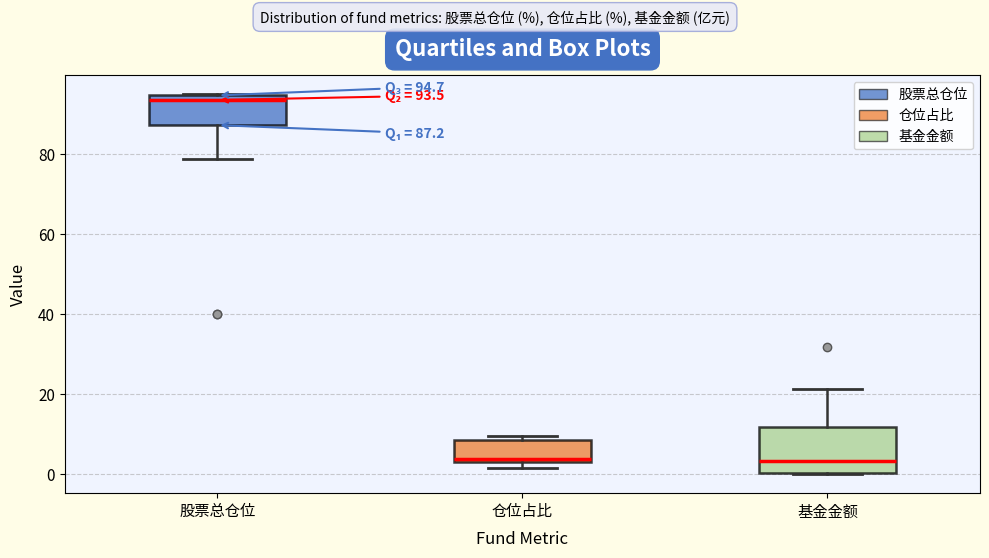

Comparing the boxes themselves (not the whiskers), which one is the tallest?

基金金额